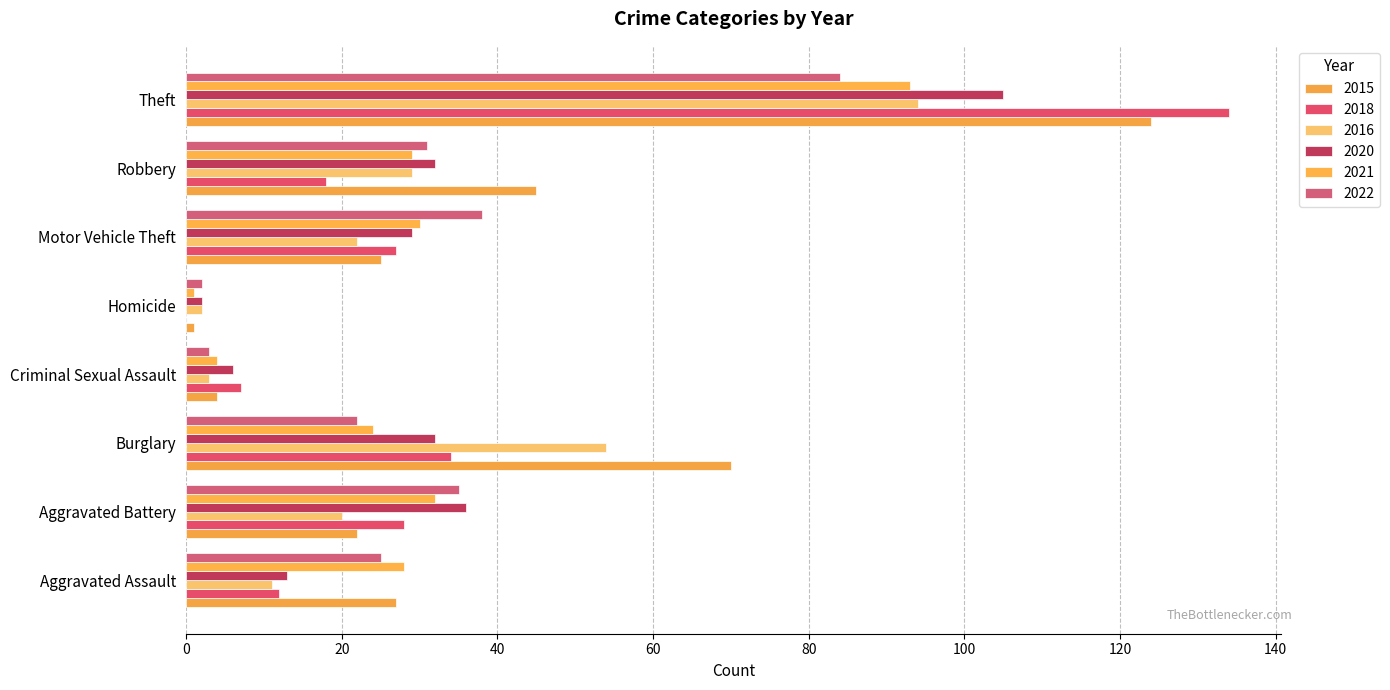

How many values in 2018 are above zero?

7